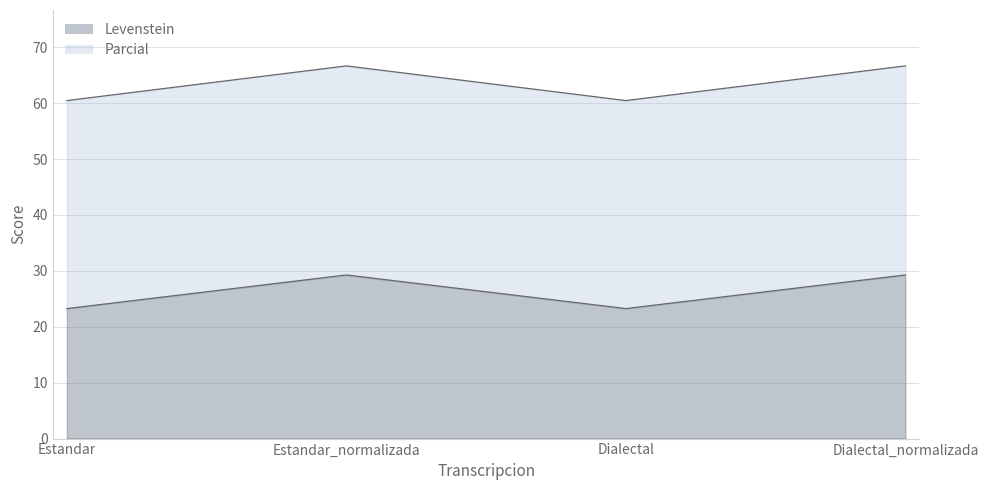

What are all the series names shown in the legend?

Levenstein, Parcial